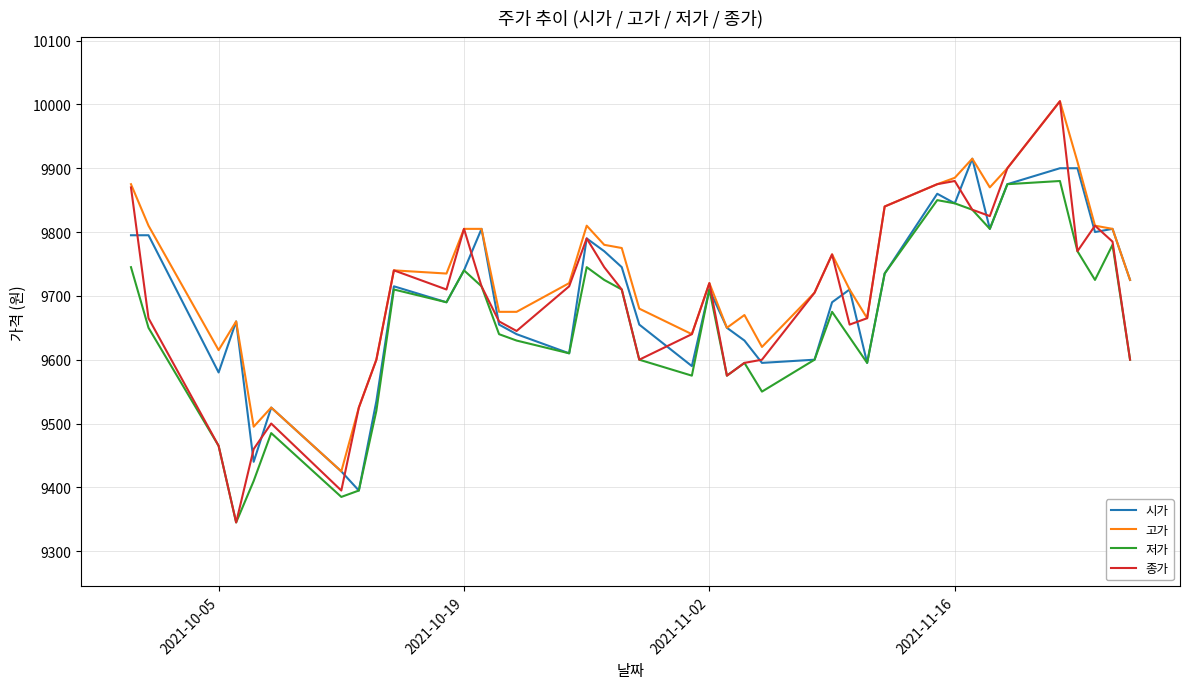

Which series has the largest total across all categories?

고가